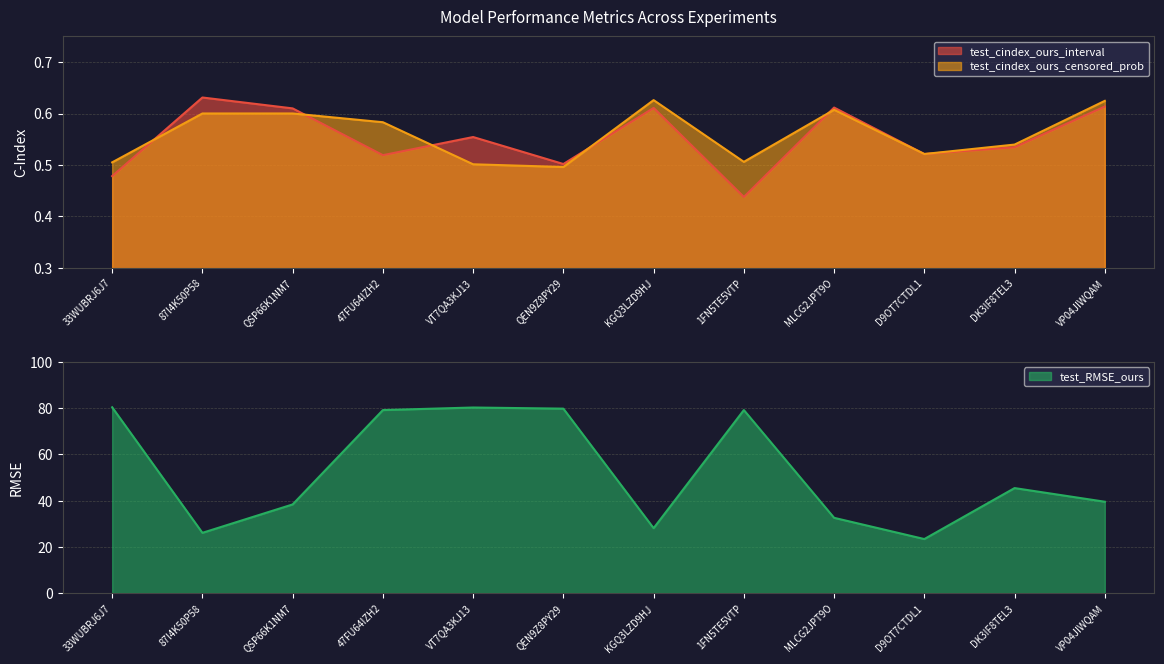

Which category has the lowest value in the test_RMSE_ours series?

D9OT7CTDL1